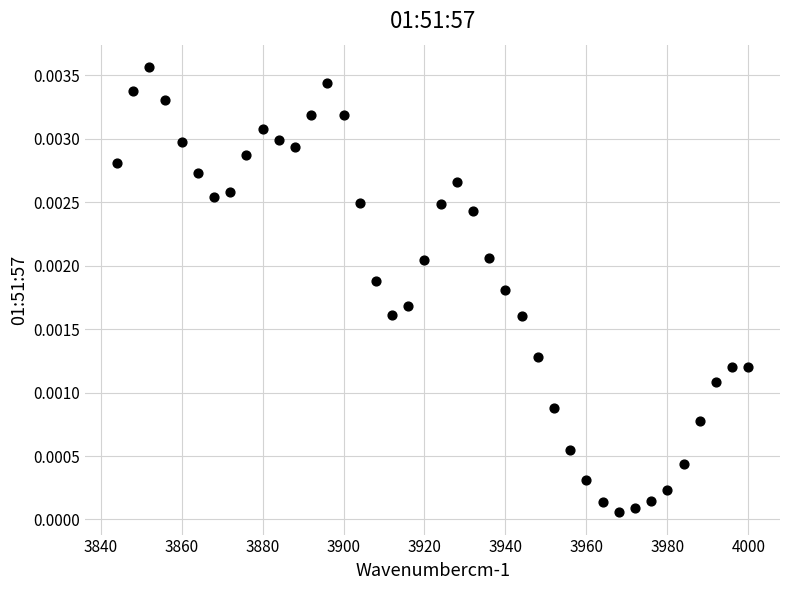

What is the range of X values (max minus min)?

156.0